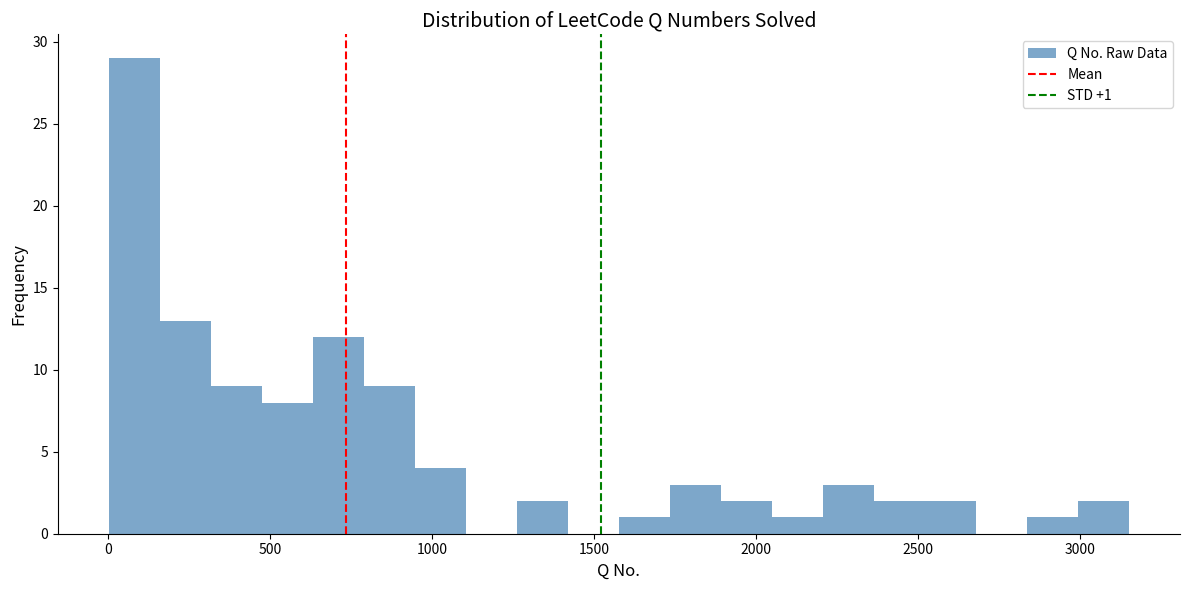

Read against the x-axis, roughly where is the centre of the tallest bar?

100